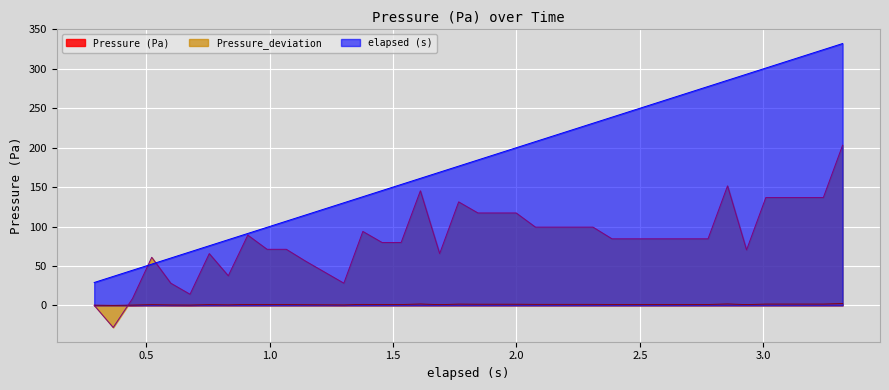

How many values in Pressure_deviation are below zero?

1